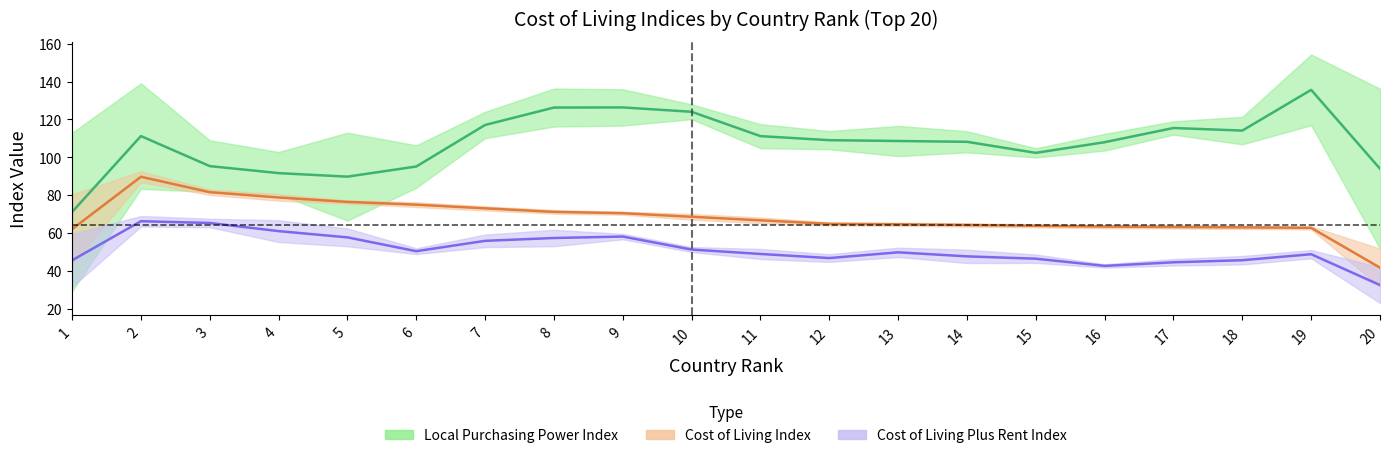

Where does the Rent Index series first go above 33?

1